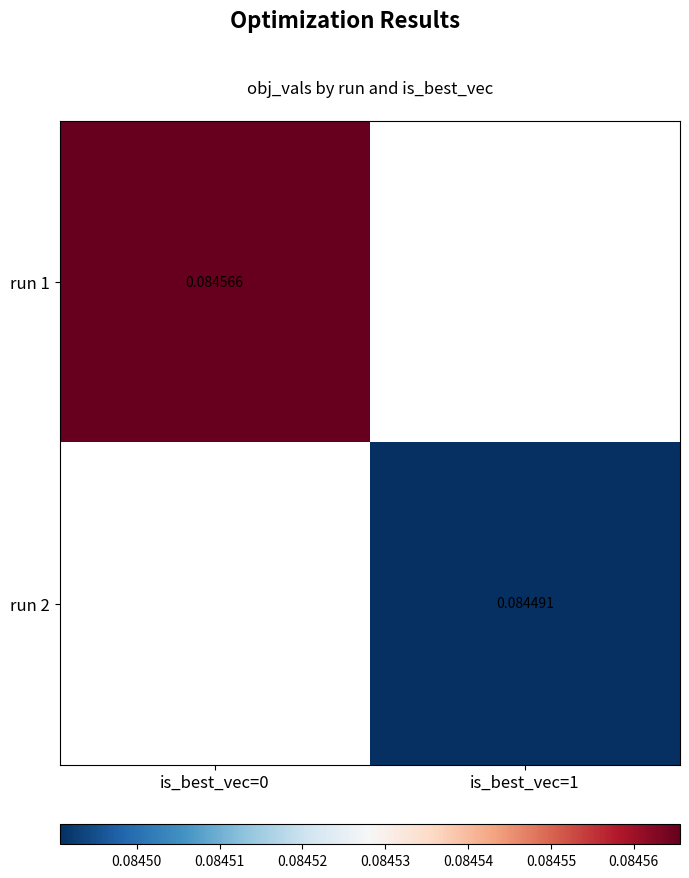

Is the value of run 2 at is_best_vec=1 greater than the value of run 1 at is_best_vec=0?

No